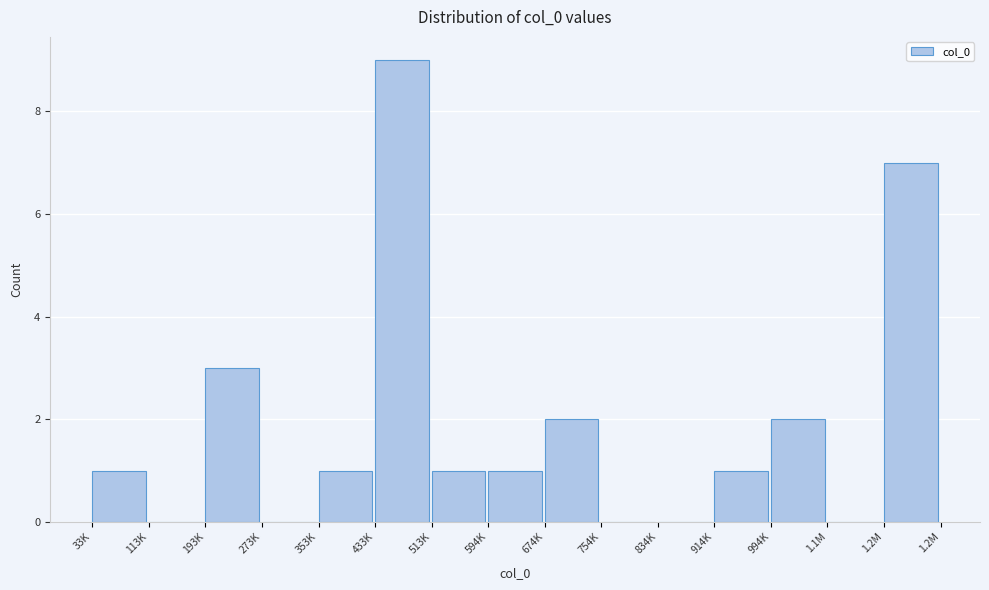

Reading right to left, list all the values displayed in this chart.

1.2M=7	1.1M=0	994K=2	914K=1	834K=0	754K=0	674K=2	594K=1	513K=1	433K=9	353K=1	273K=0	193K=3	113K=0	33K=1